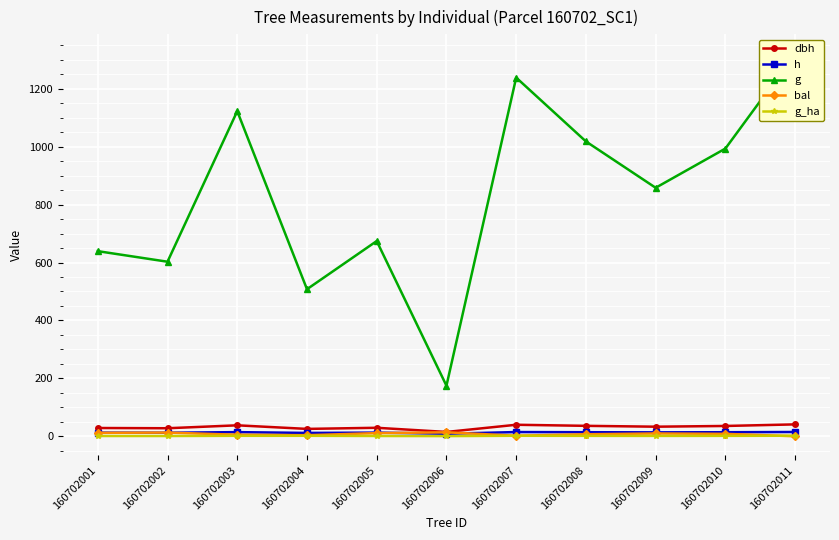

What is the value of the g_ha point at the 8th from the left?

1.4